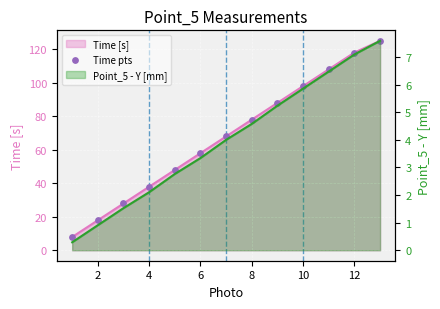

Approximately how many times larger is the value at 12 compared to 2?

6.6